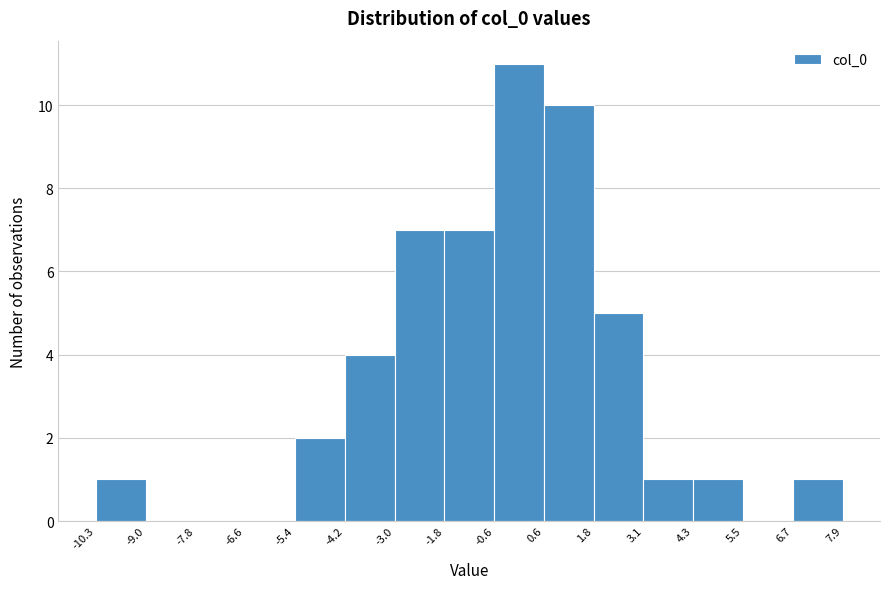

Over which range of the x-axis is the bar tallest?

-0.6 to 0.6